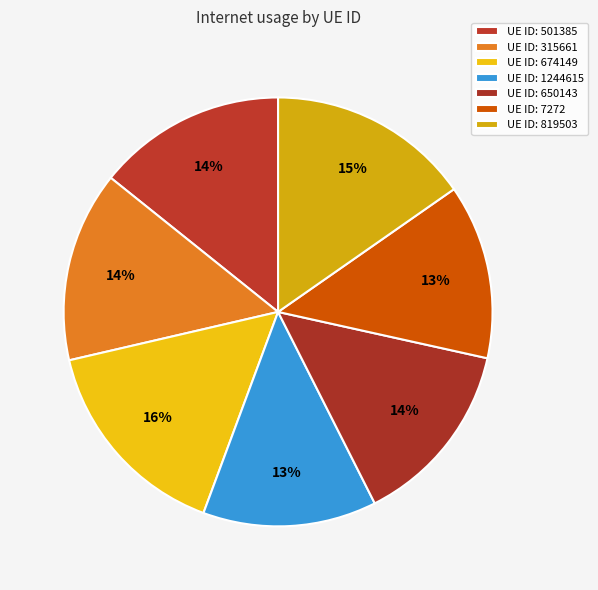

Count the number of slices in the pie.

7